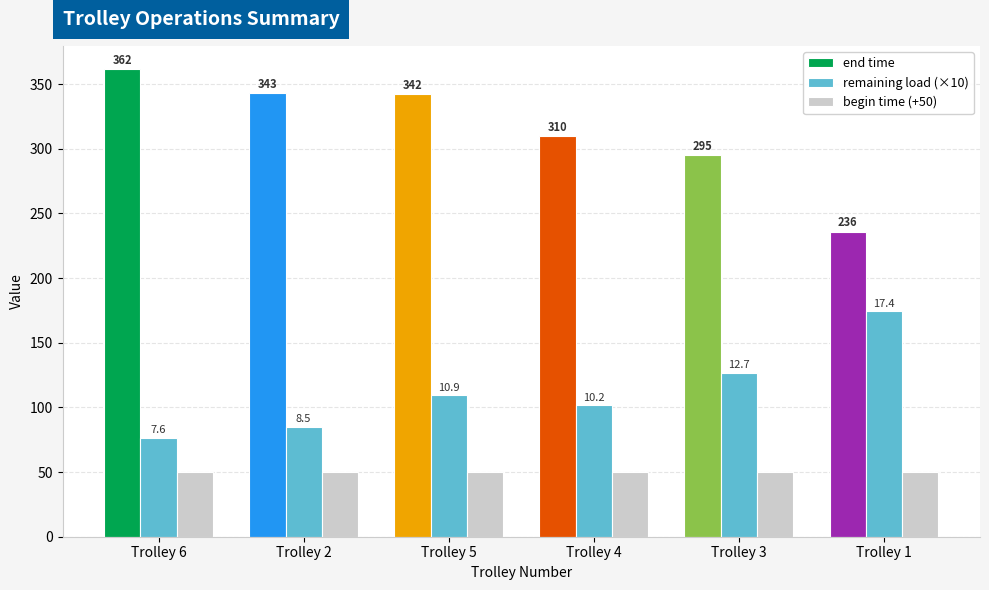

Which series has the largest total across all categories?

end time